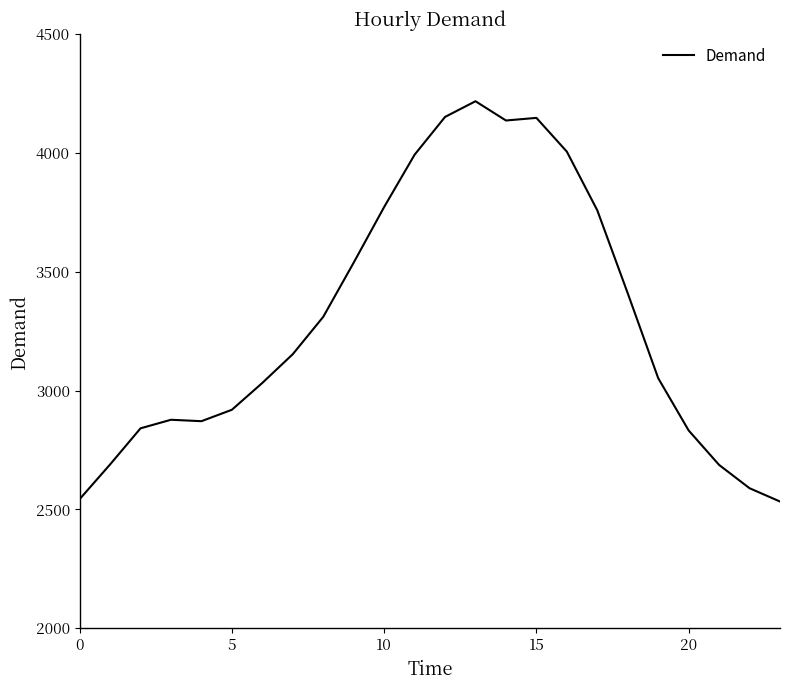

What is the maximum value shown in the chart?

4217